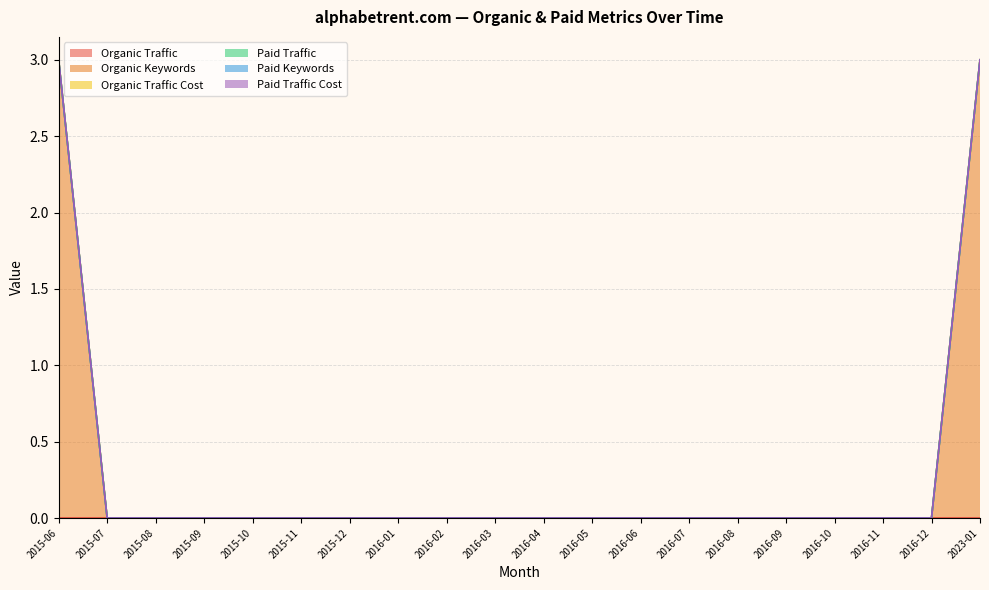

Which series has the largest total across all categories?

Organic Keywords